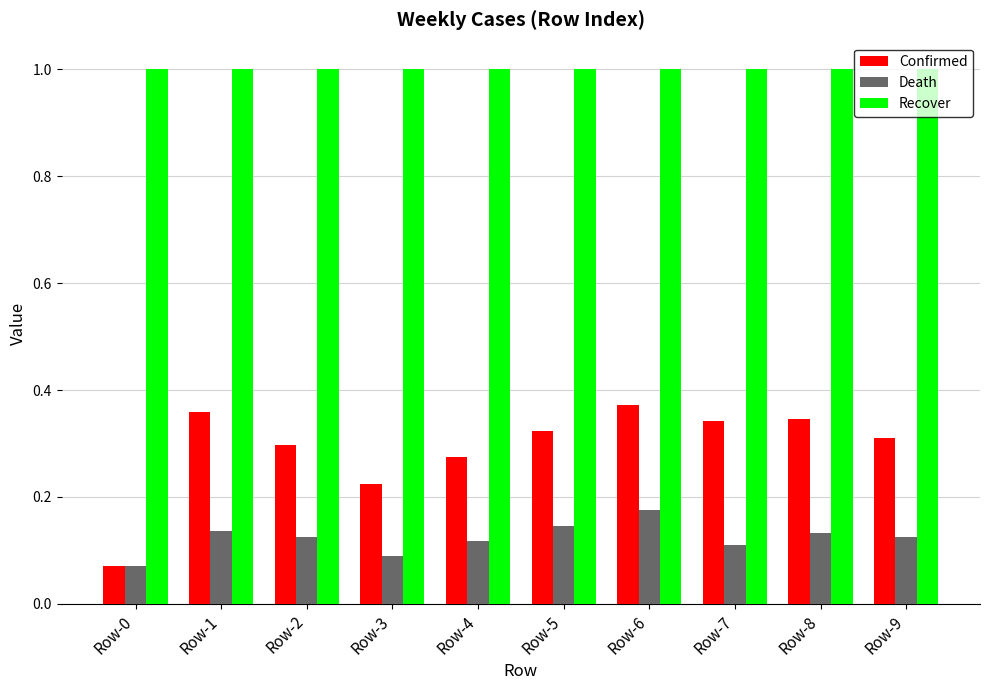

Is the value of Death at Row-2 greater than the value of Recover at Row-8?

No